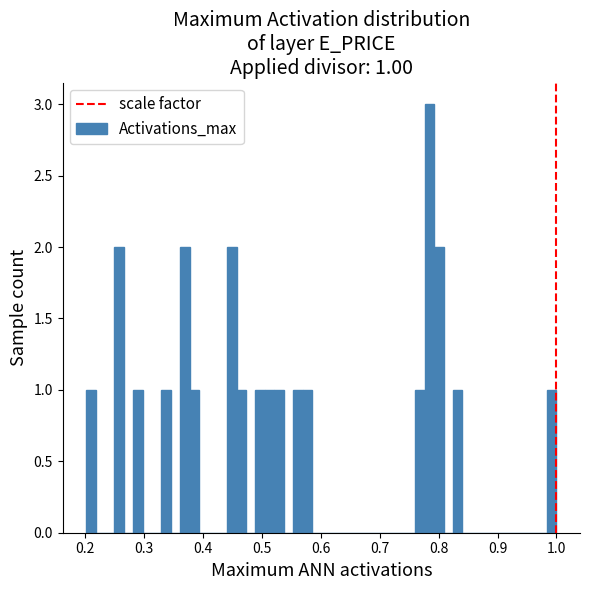

Read against the x-axis, roughly where is the centre of the tallest bar?

0.78